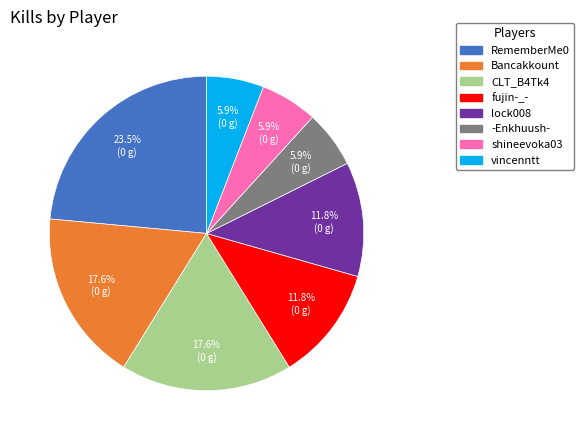

Approximately how many times larger is the value at fujin-_- compared to shineevoka03?

2.0